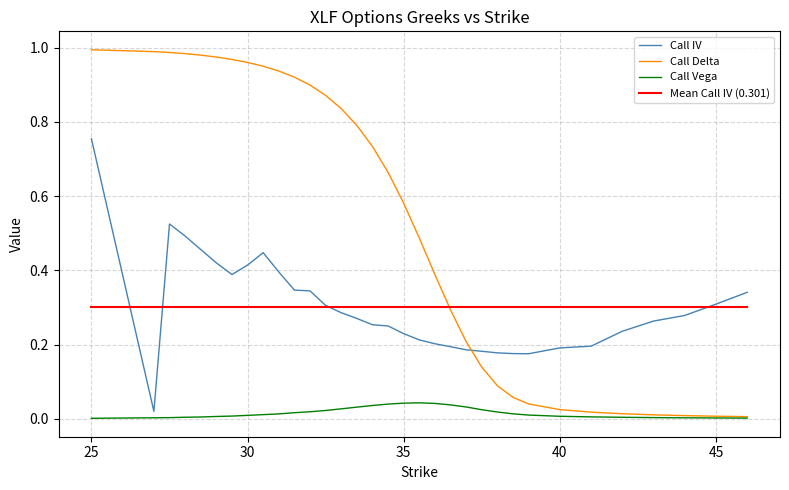

List the series in order of their peak value, highest first.

Call Delta, Call IV, Mean Call IV (0.301), Call Vega